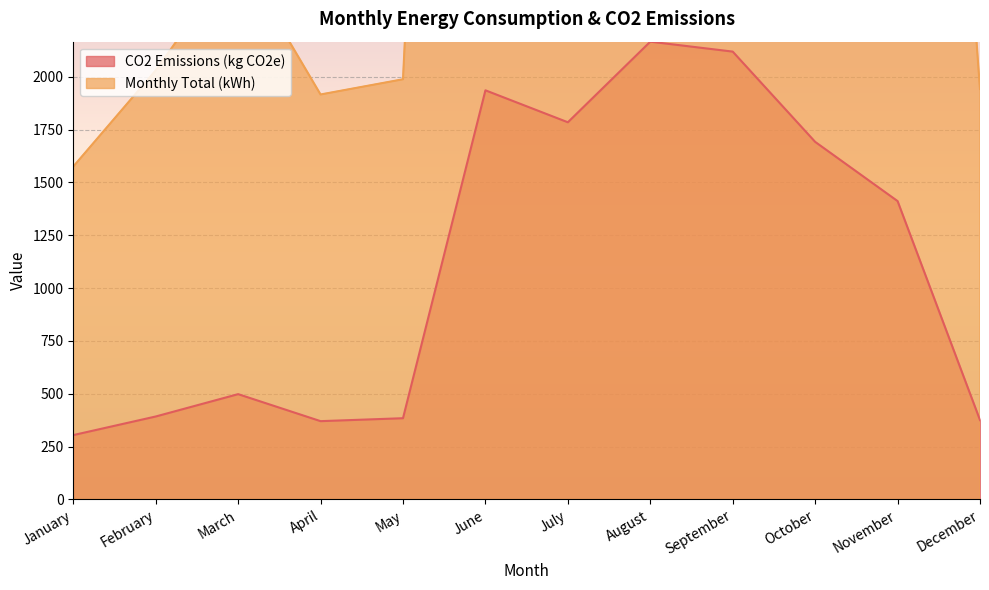

Between January and September, which series saw the biggest shift?

Monthly Total (kWh)